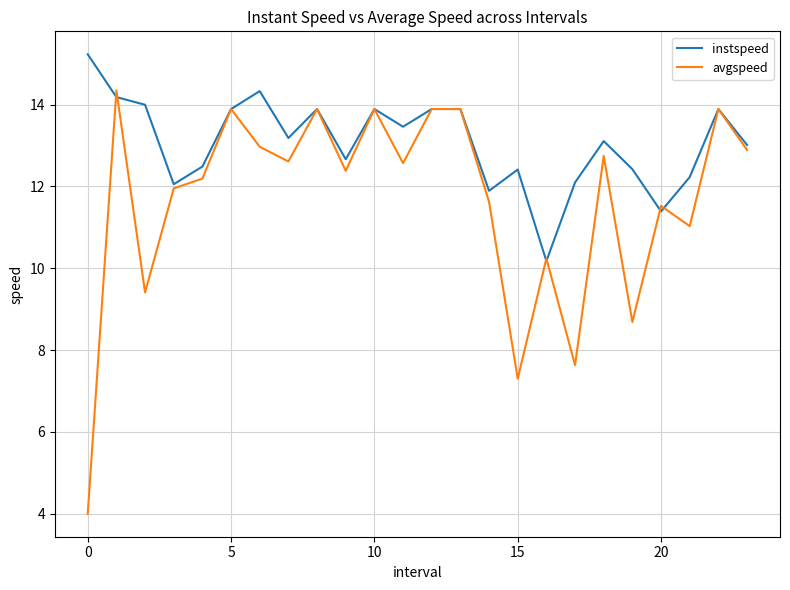

List the series in order of their overall mean, highest first.

instspeed, avgspeed